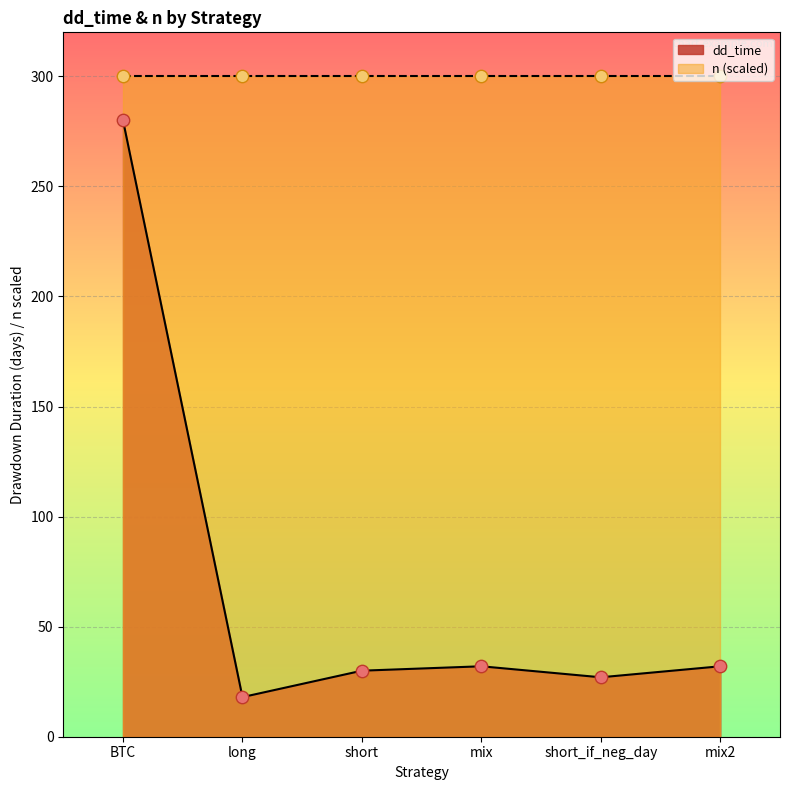

What is the change in value from BTC to mix?

-248